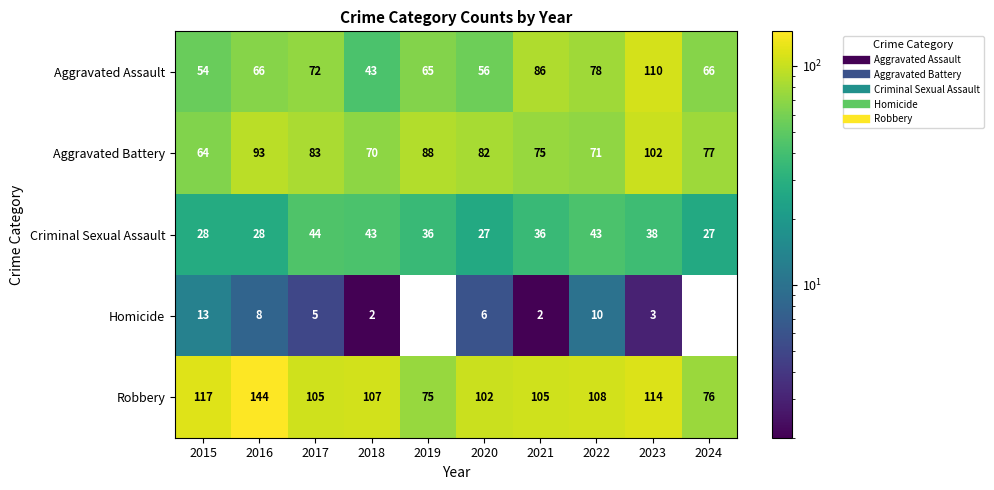

What is the spread (max minus min) of values at 2023?

111